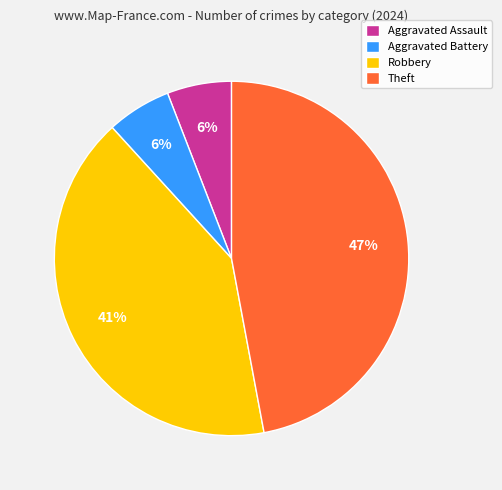

What is the largest slice in the pie chart?

Theft